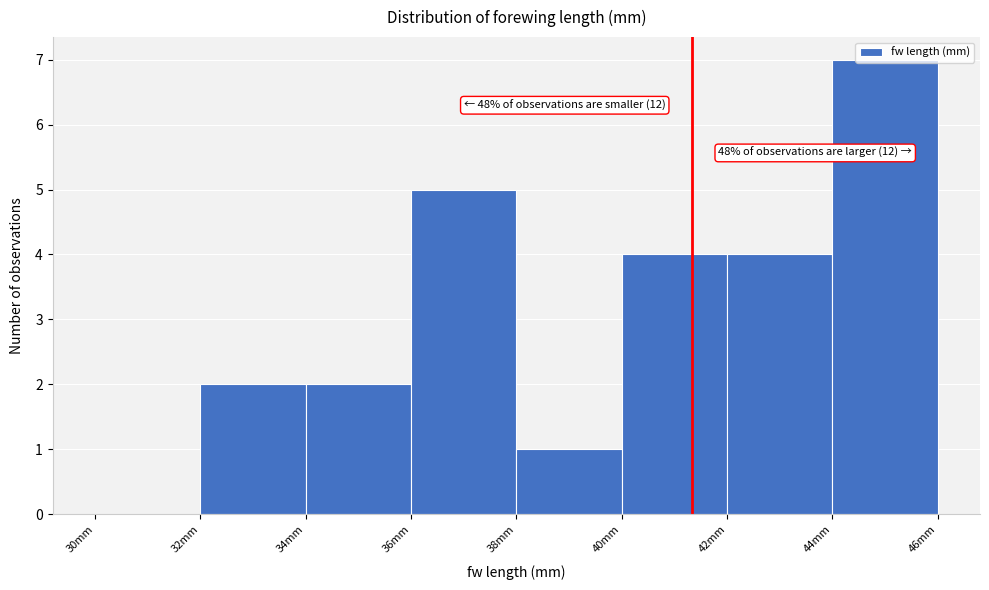

Which range on the x-axis has the tallest bar?

44 to 46